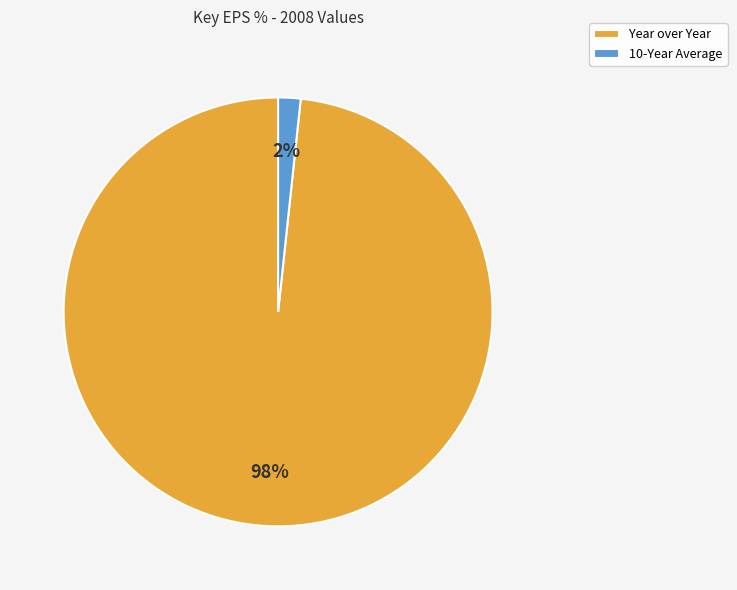

The 10-Year Average slice represents 2% of the pie. True or false?

True